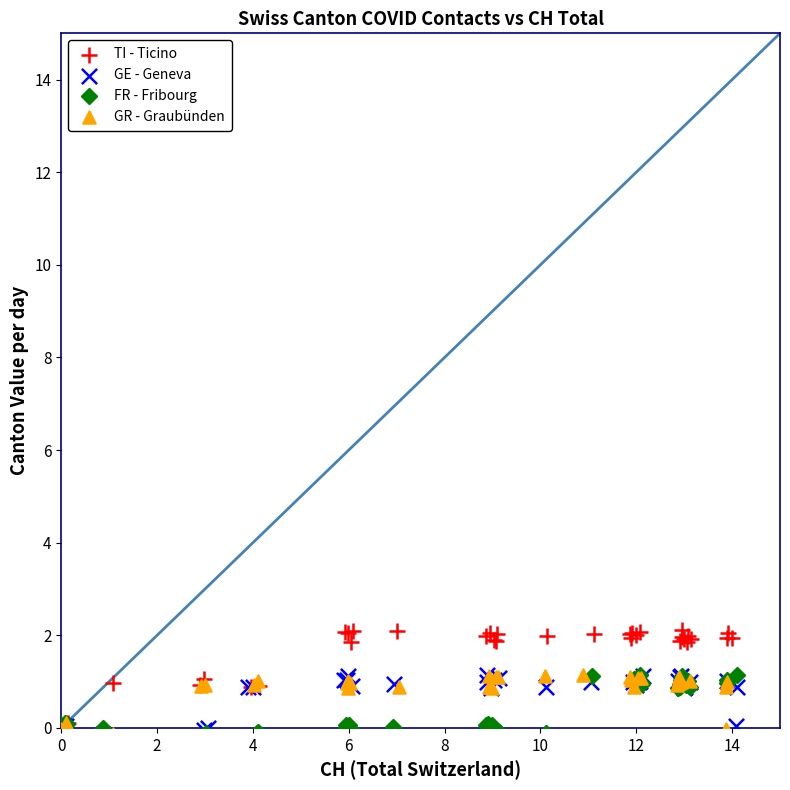

Which series reaches the maximum Y coordinate?

TI - Ticino